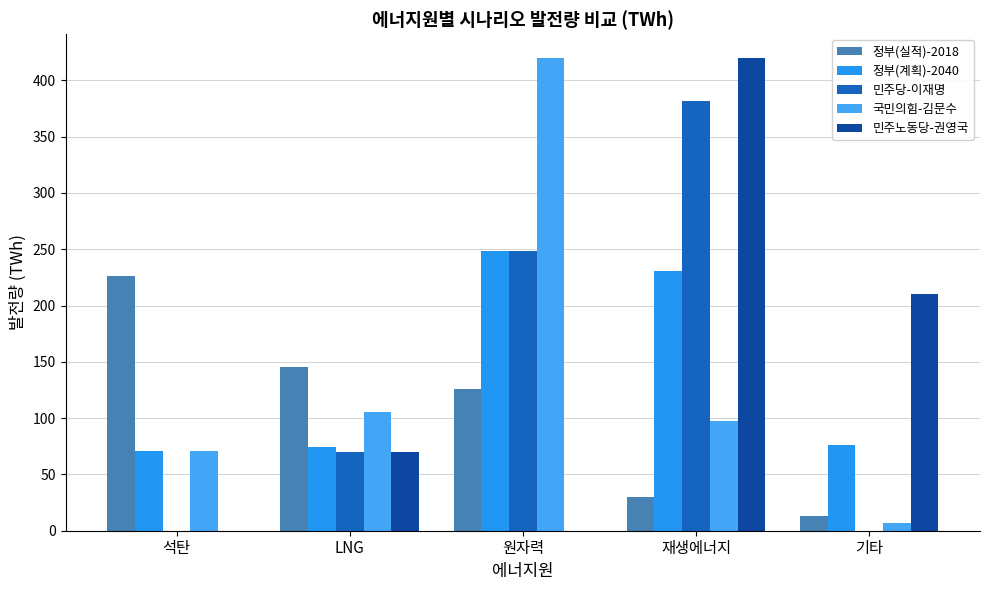

Where does the 국민의힘-김문수 series first go above 97?

LNG